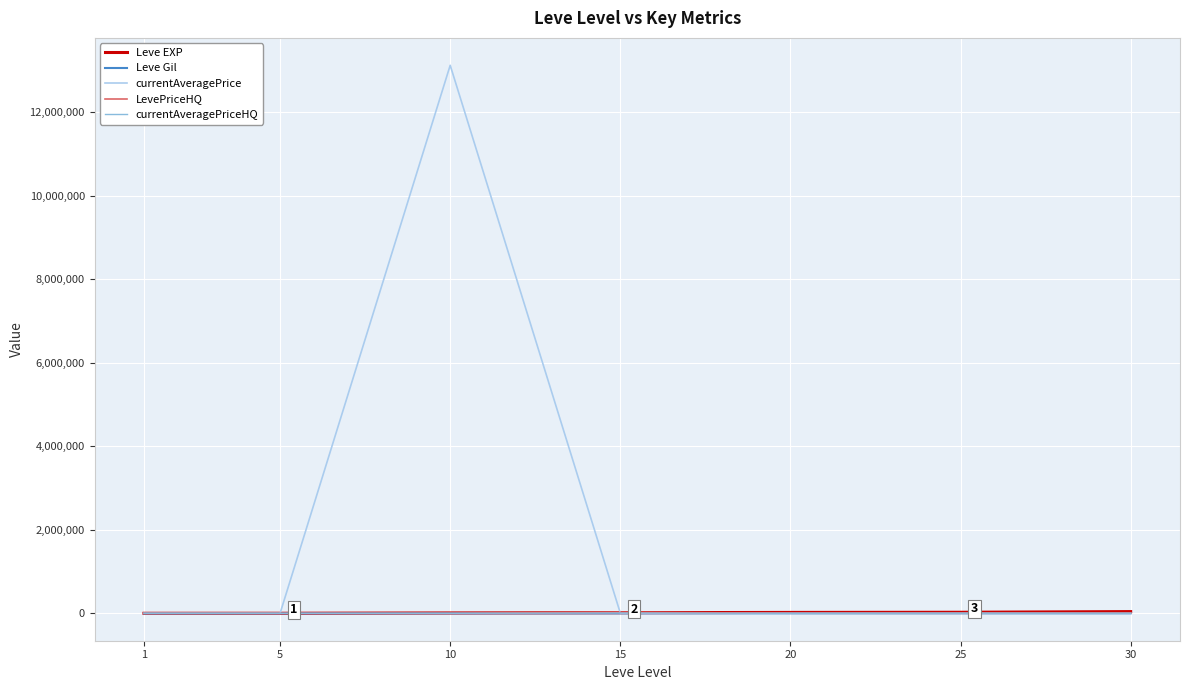

What is the sum of all Leve EXP values?

114330.0